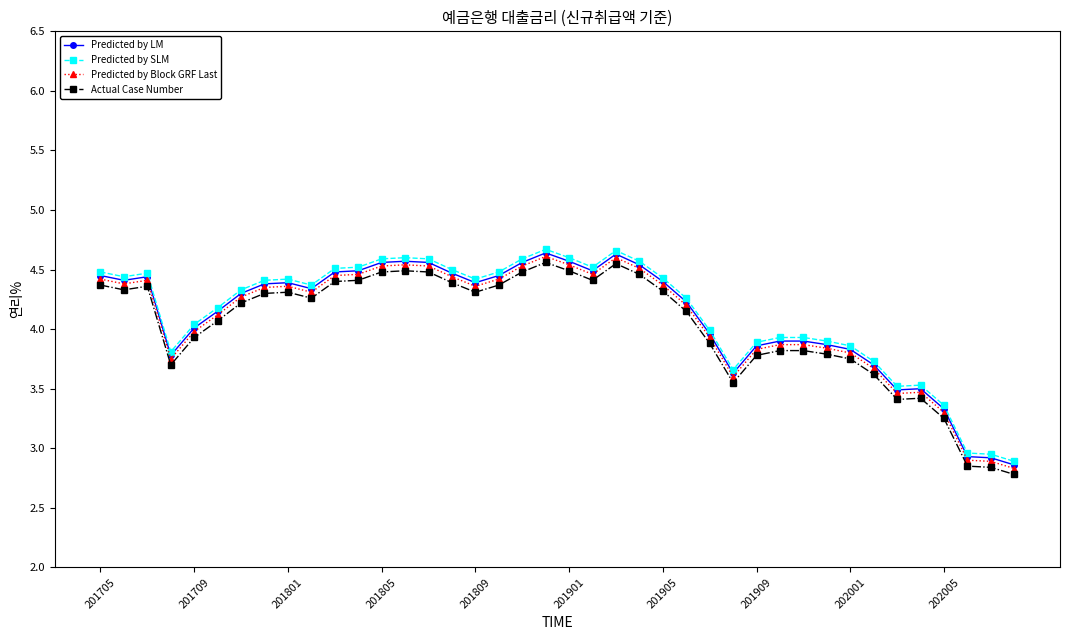

What is the maximum value shown in the chart?

4.7